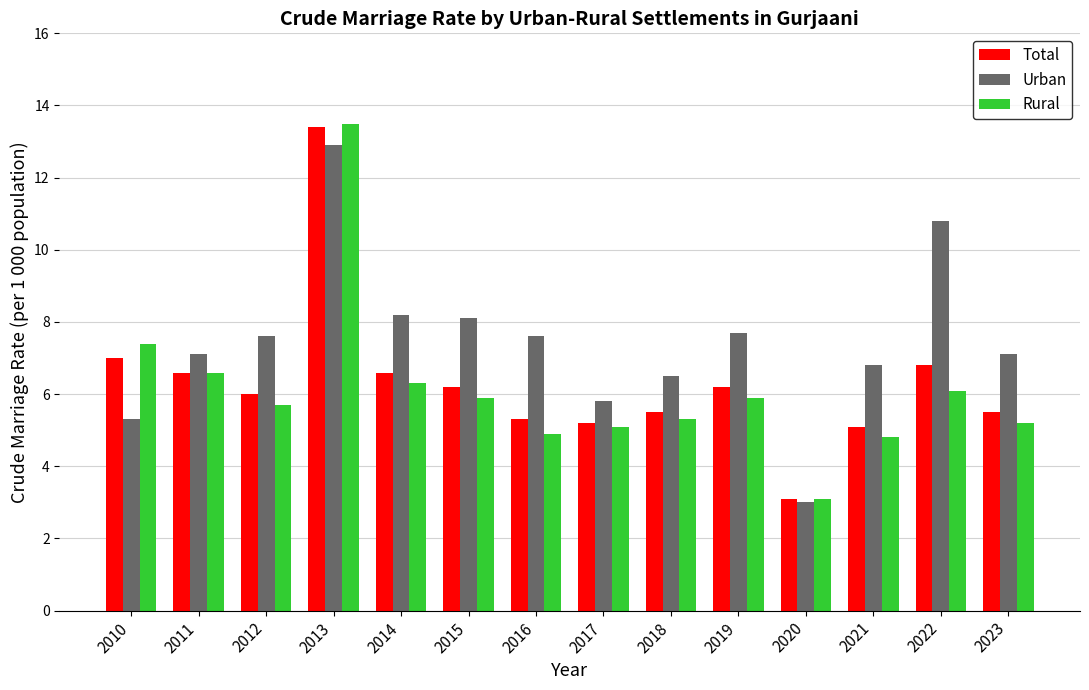

What is the difference between the maximum and minimum values in the Rural series?

10.4